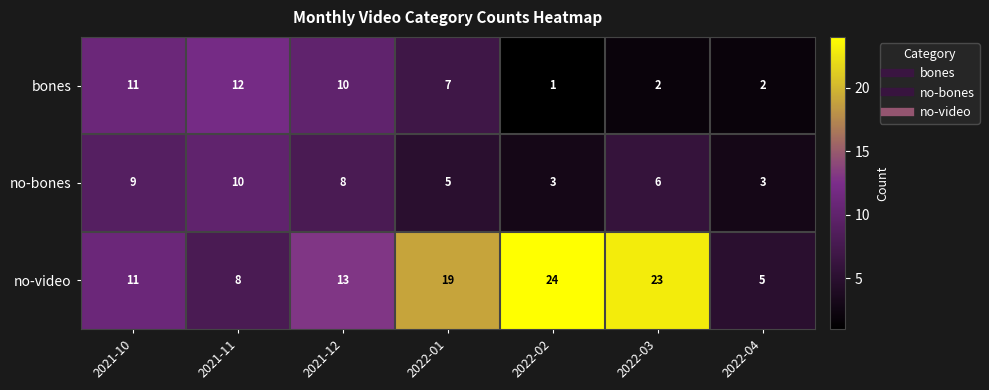

What is the difference between the second highest and second lowest values in the no-bones series?

6